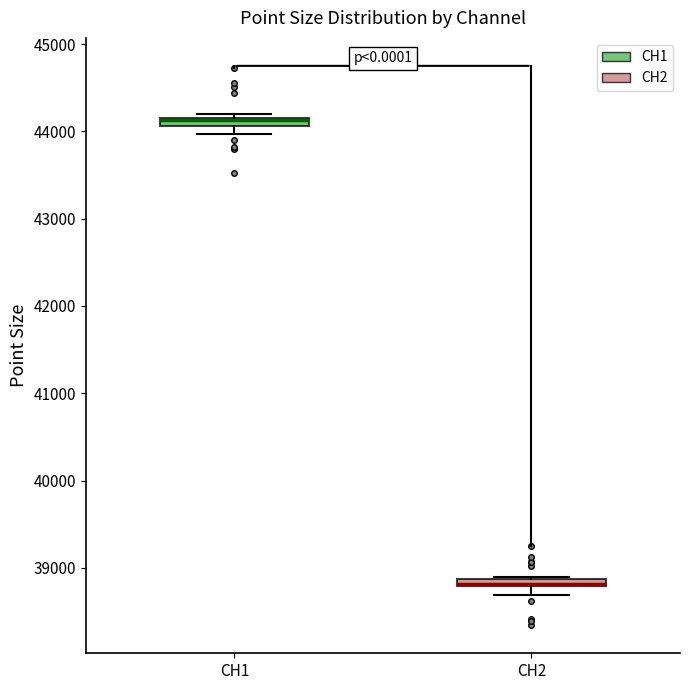

Where is the upper edge of the box for CH1 on the y-axis? The values are not printed on the chart, so give them approximately, as read against the axis.

44200